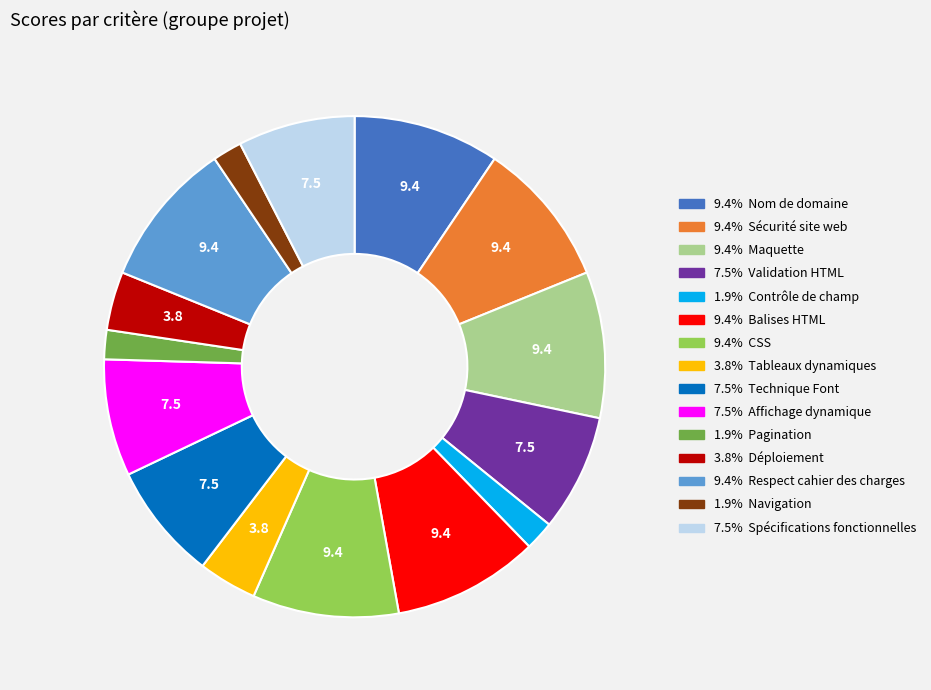

Is there any slice that represents more than half of the pie?

No